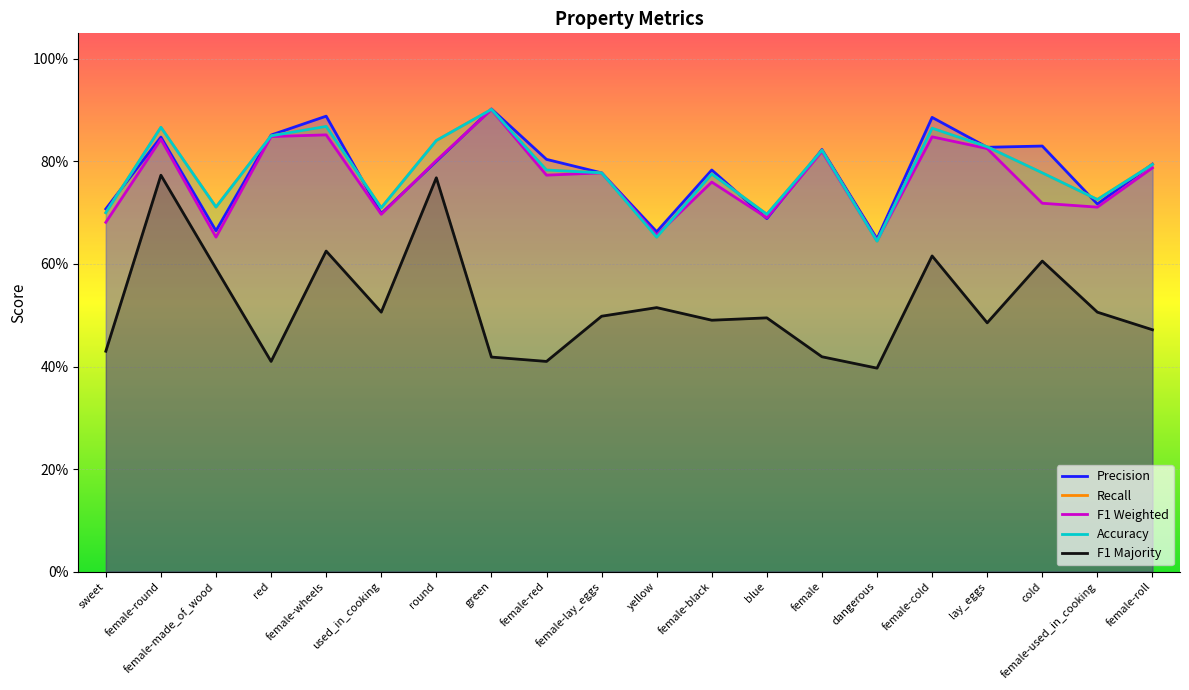

What is the spread (max minus min) of values at lay_eggs?

0.3